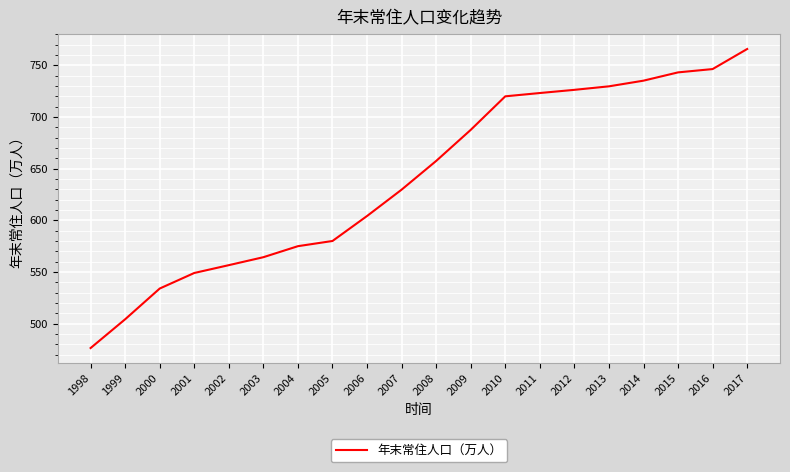

Rank the categories by value from highest to lowest.

2017, 2016, 2015, 2014, 2013, 2012, 2011, 2010, 2009, 2008, 2007, 2006, 2005, 2004, 2003, 2002, 2001, 2000, 1999, 1998